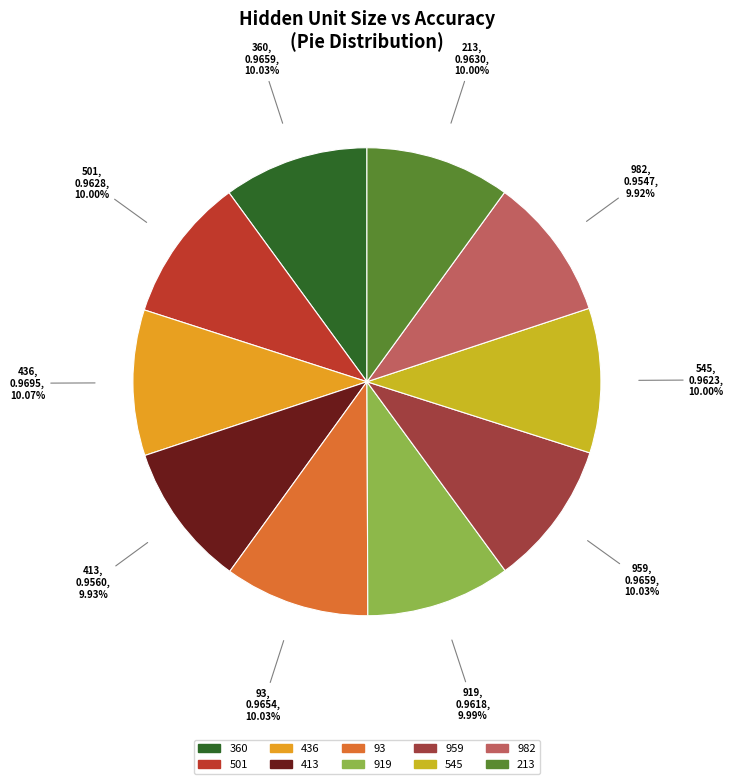

Is it true that 501 is 22% of the pie?

False